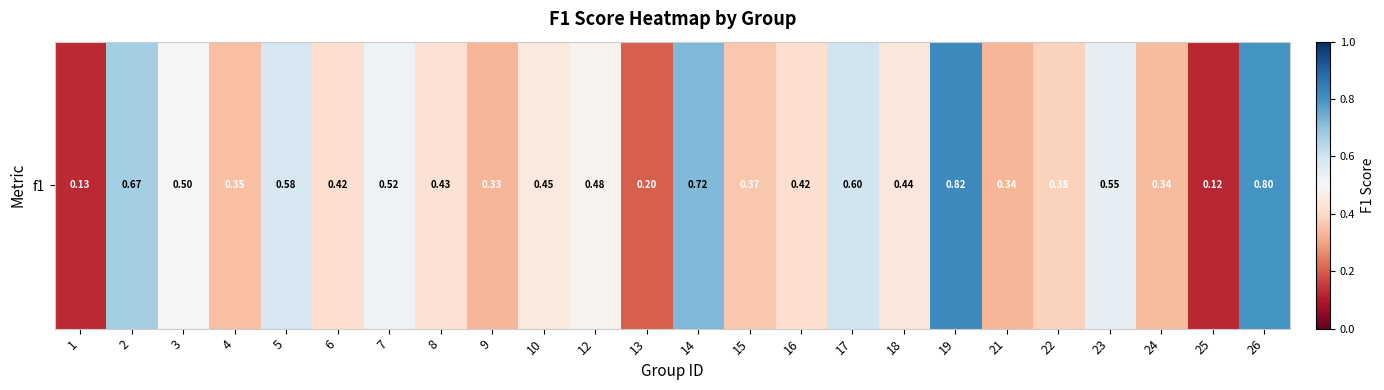

What is the change in value from 13 to 16?

+0.2